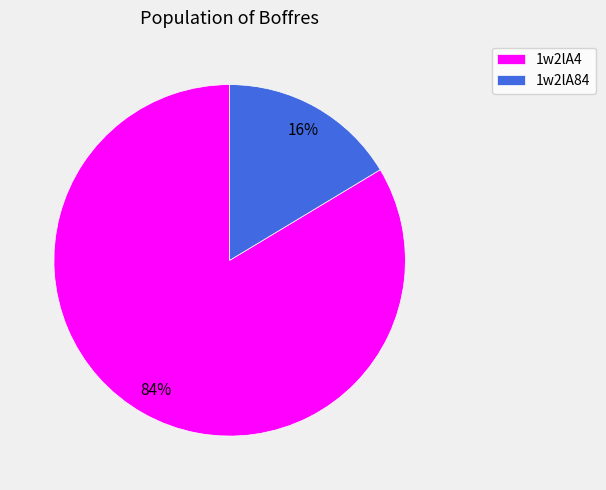

Is it true that 1w2lA84 is 10% of the pie?

False